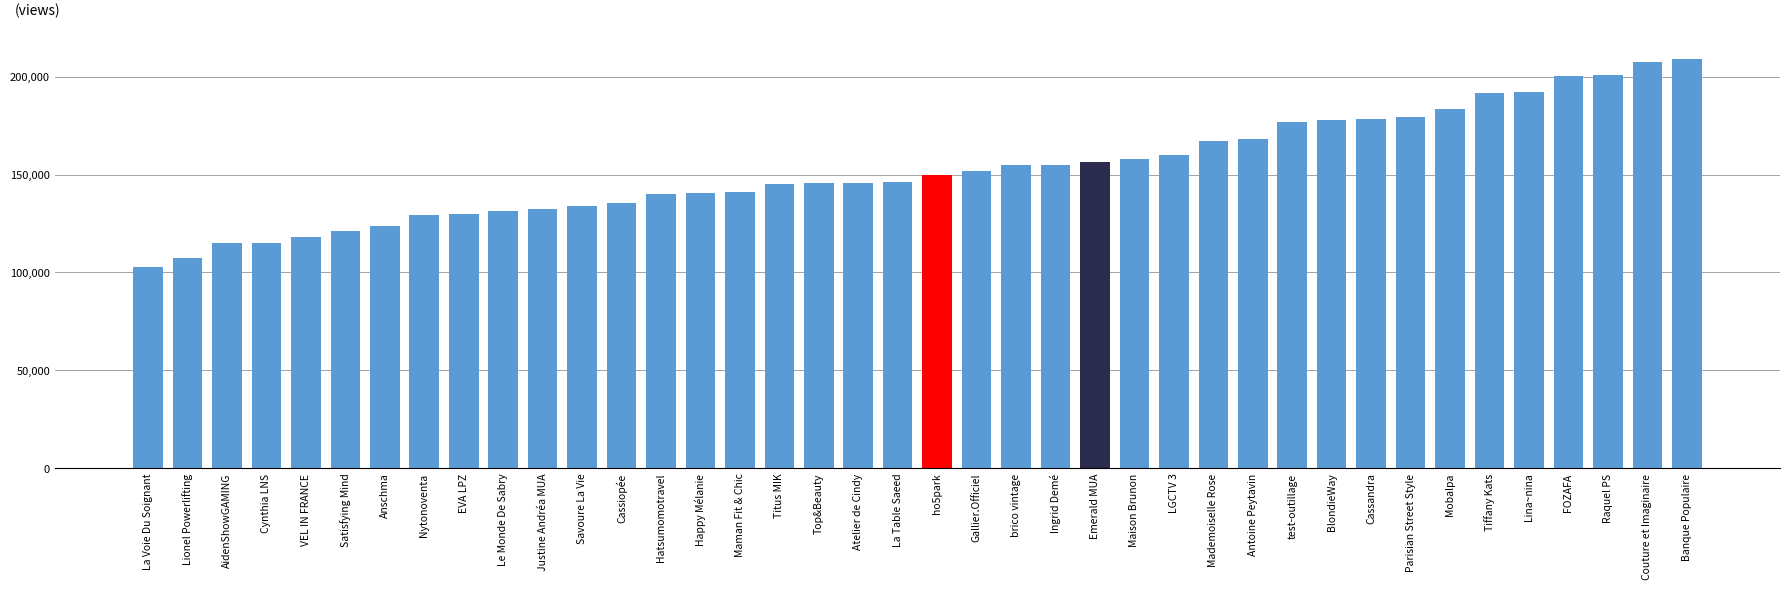

What is the label of the 19th bar from the left?

Atelier de Cindy